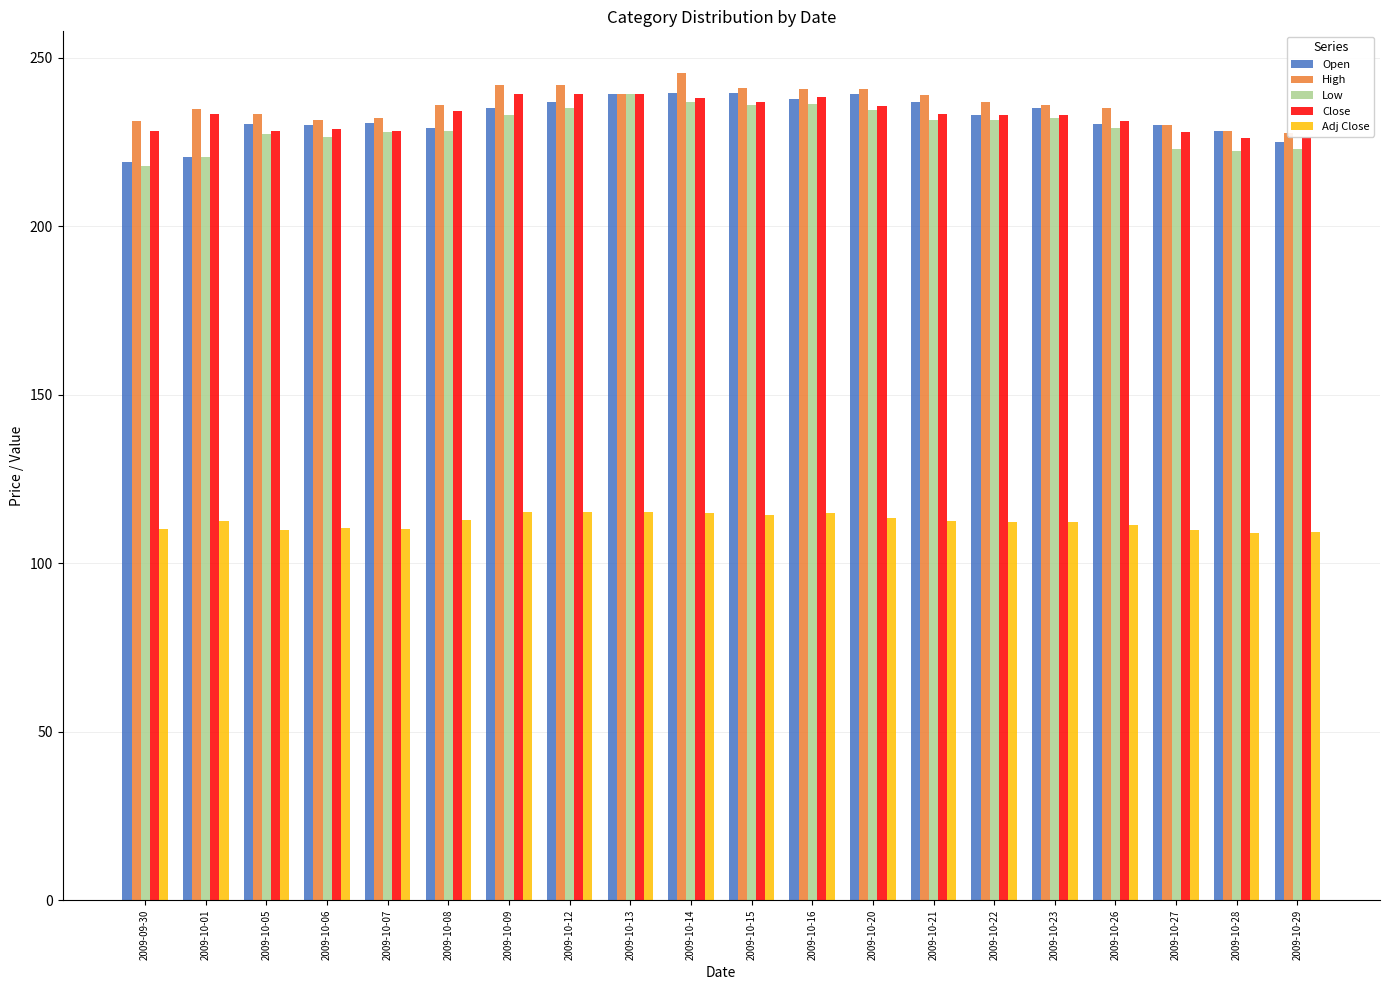

Rank the categories by Adj Close value from highest to lowest.

2009-10-12, 2009-10-13, 2009-10-09, 2009-10-16, 2009-10-14, 2009-10-15, 2009-10-20, 2009-10-08, 2009-10-01, 2009-10-21, 2009-10-22, 2009-10-23, 2009-10-26, 2009-10-06, 2009-10-07, 2009-09-30, 2009-10-05, 2009-10-27, 2009-10-29, 2009-10-28